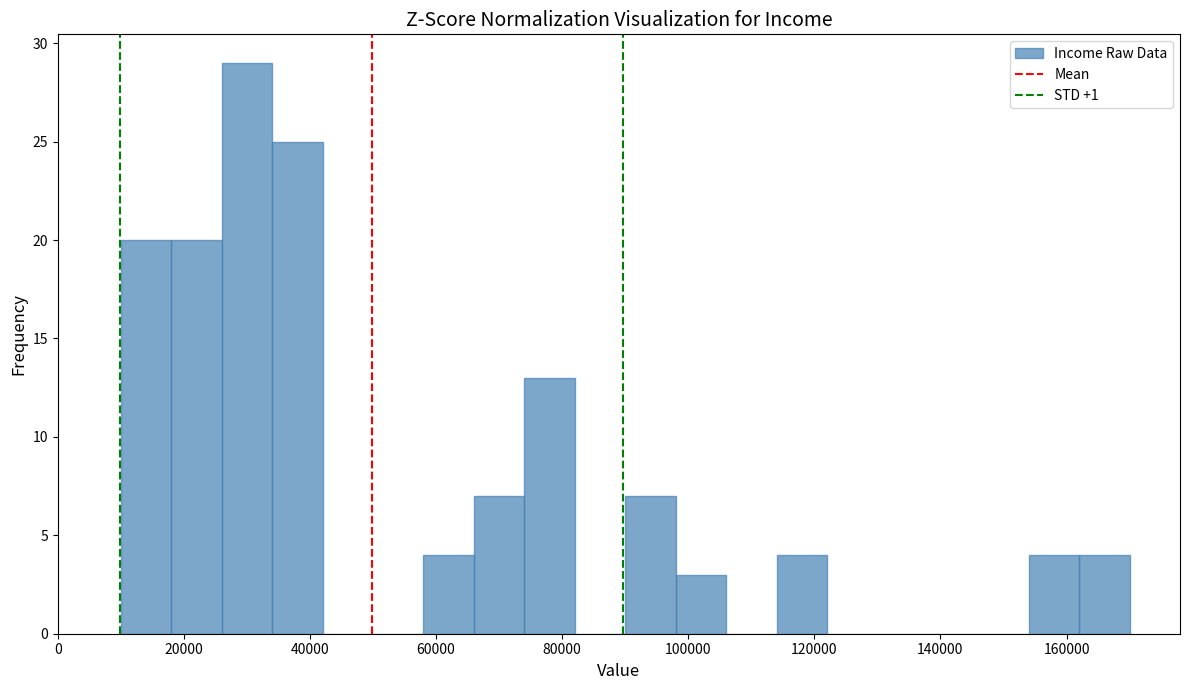

Which range on the x-axis has the tallest bar?

26000 to 34000